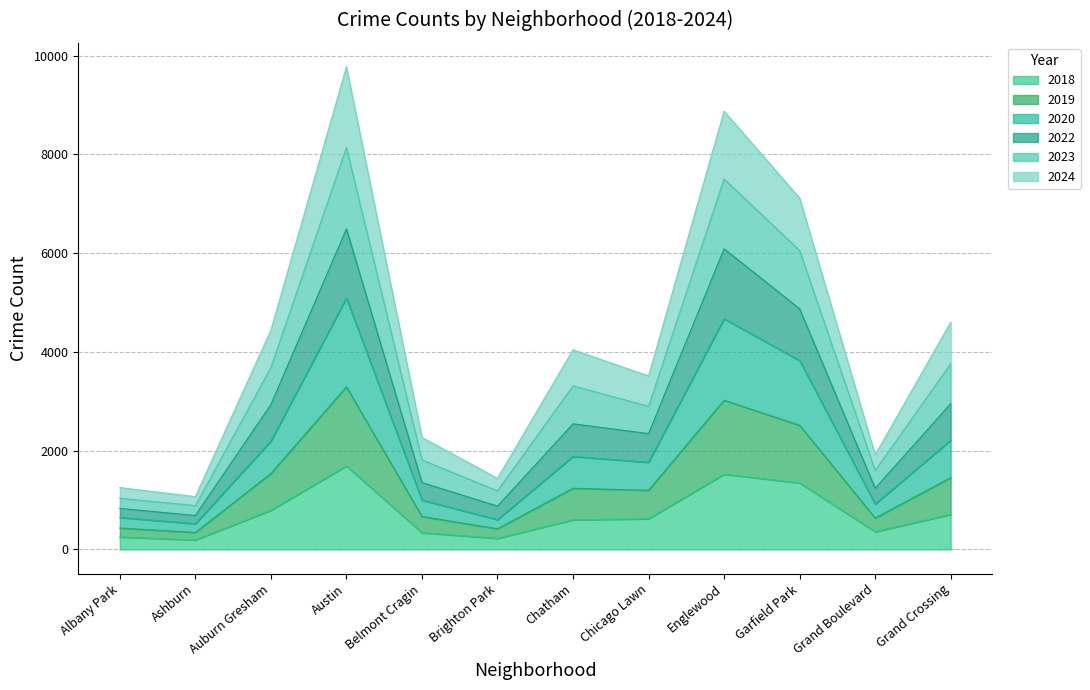

What is the total value across all series at Garfield Park?

7115